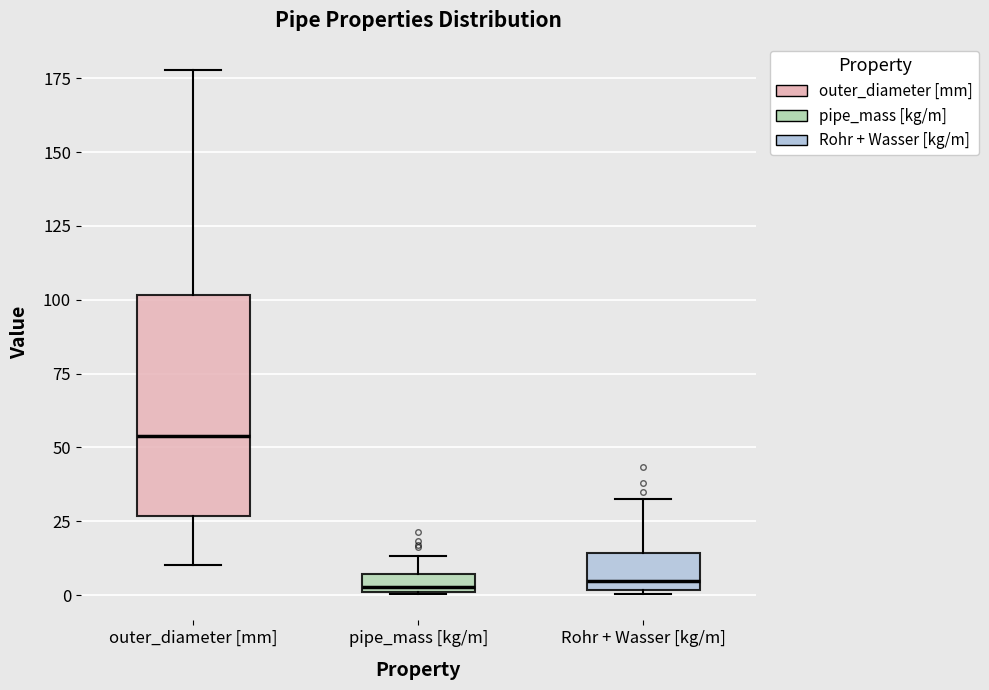

Comparing the boxes themselves (not the whiskers), which one is the tallest?

outer_diameter [mm]